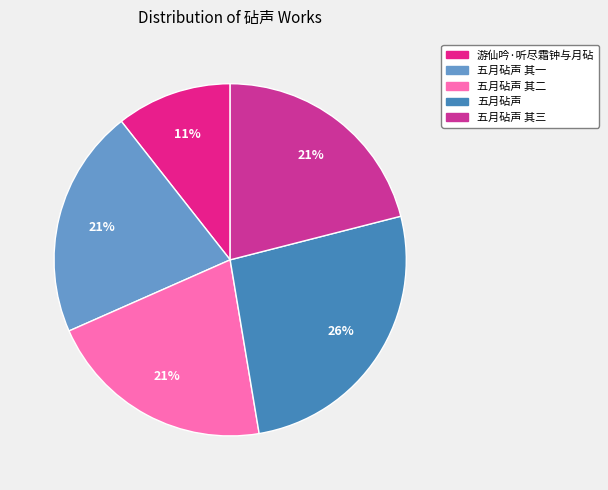

How many segments does this pie chart have?

5